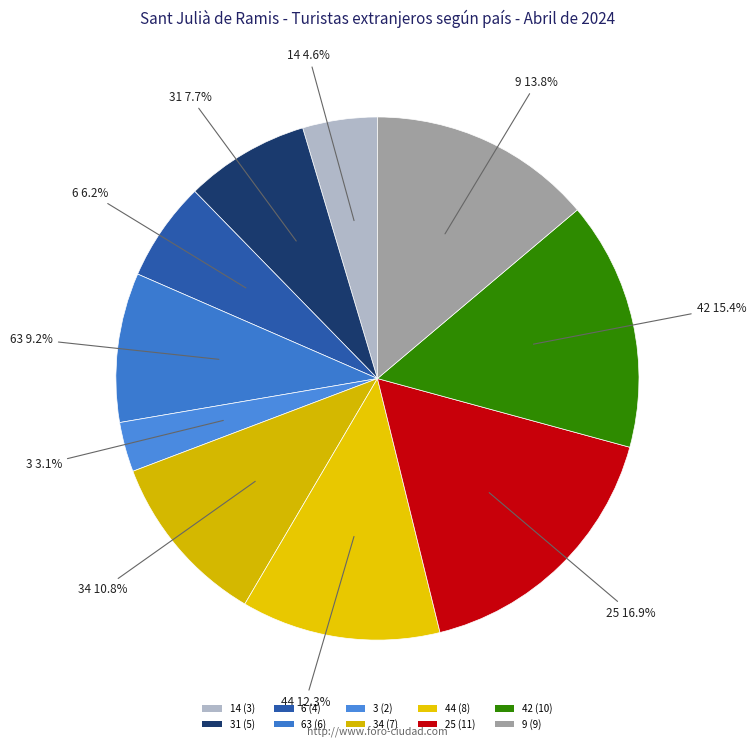

How many segments does this pie chart have?

10